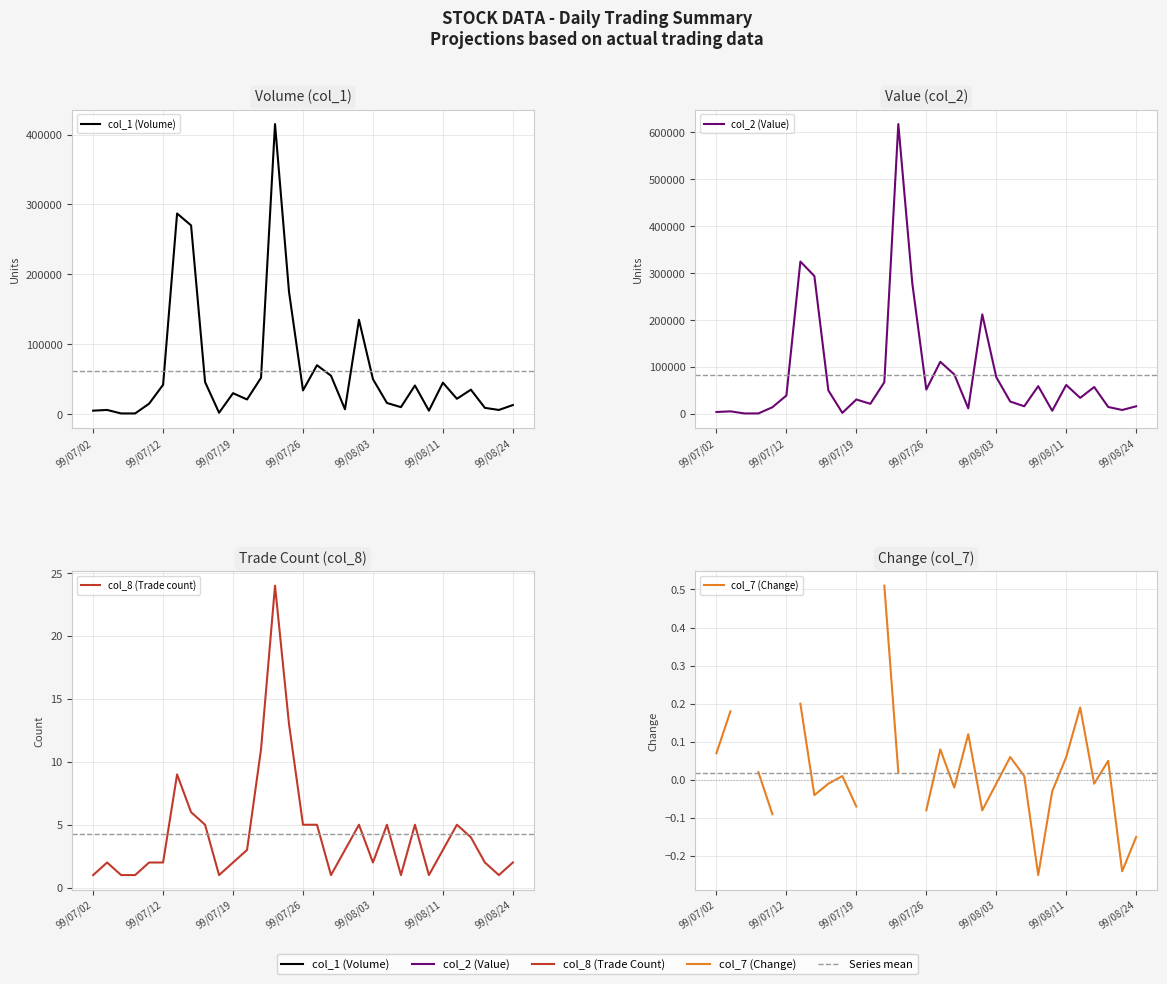

What are all the series names shown in the legend?

col_1 (Volume), col_2 (Value), col_8 (Trade count), col_7 (Change)